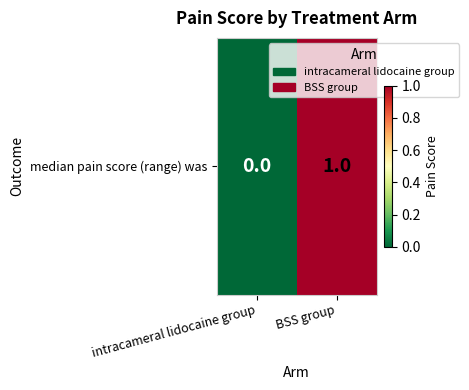

What is the difference between the values at BSS group and intracameral lidocaine group?

1